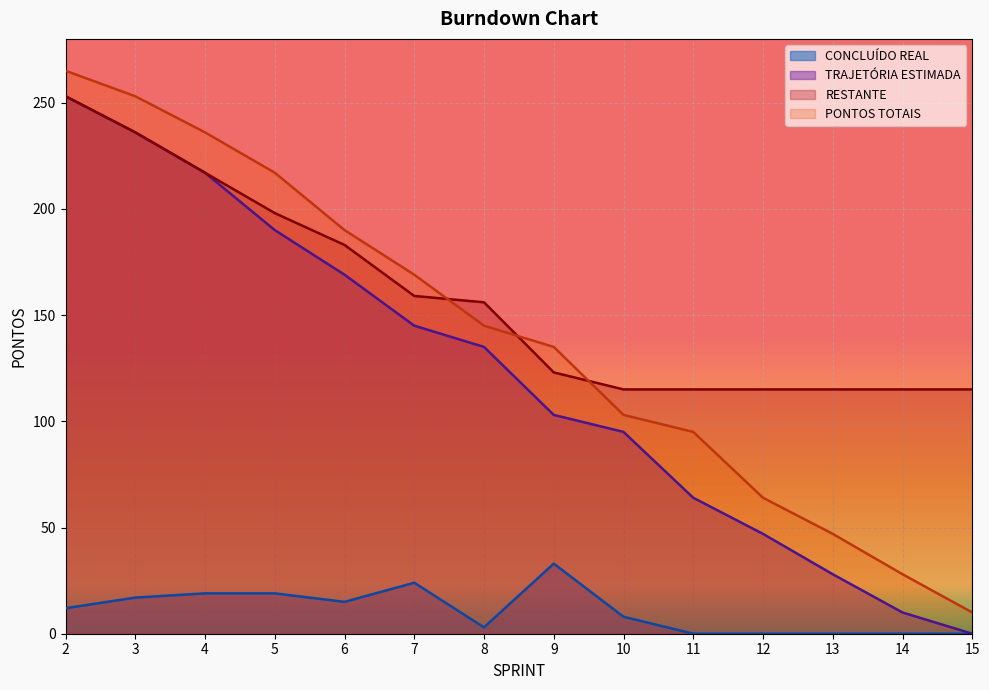

At how many categories does at least one series exceed 79?

14